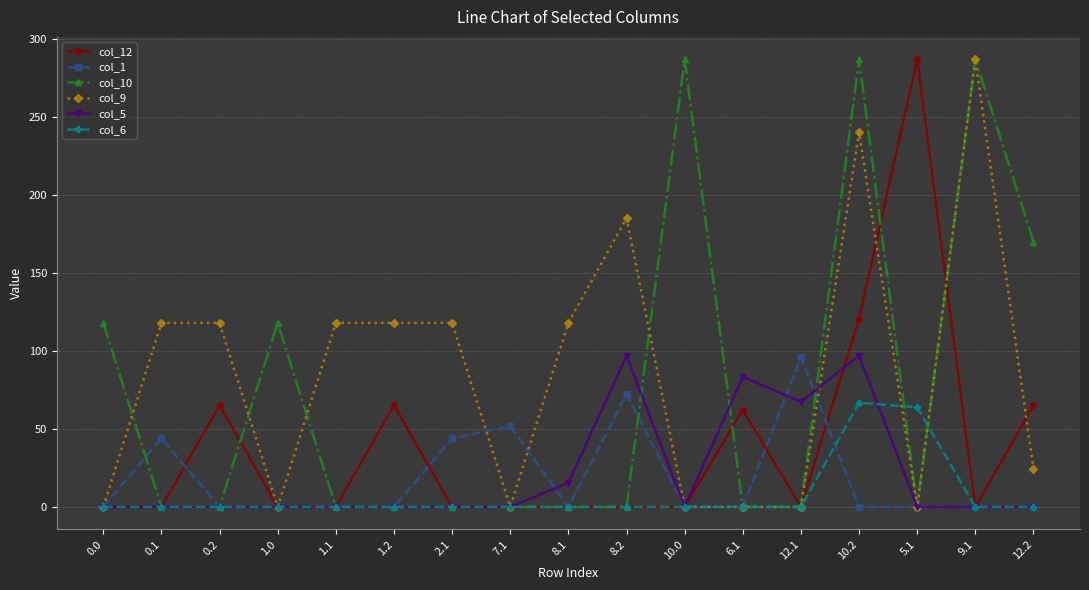

Is the value of col_5 at 12.2 greater than the value of col_1 at 8.2?

No